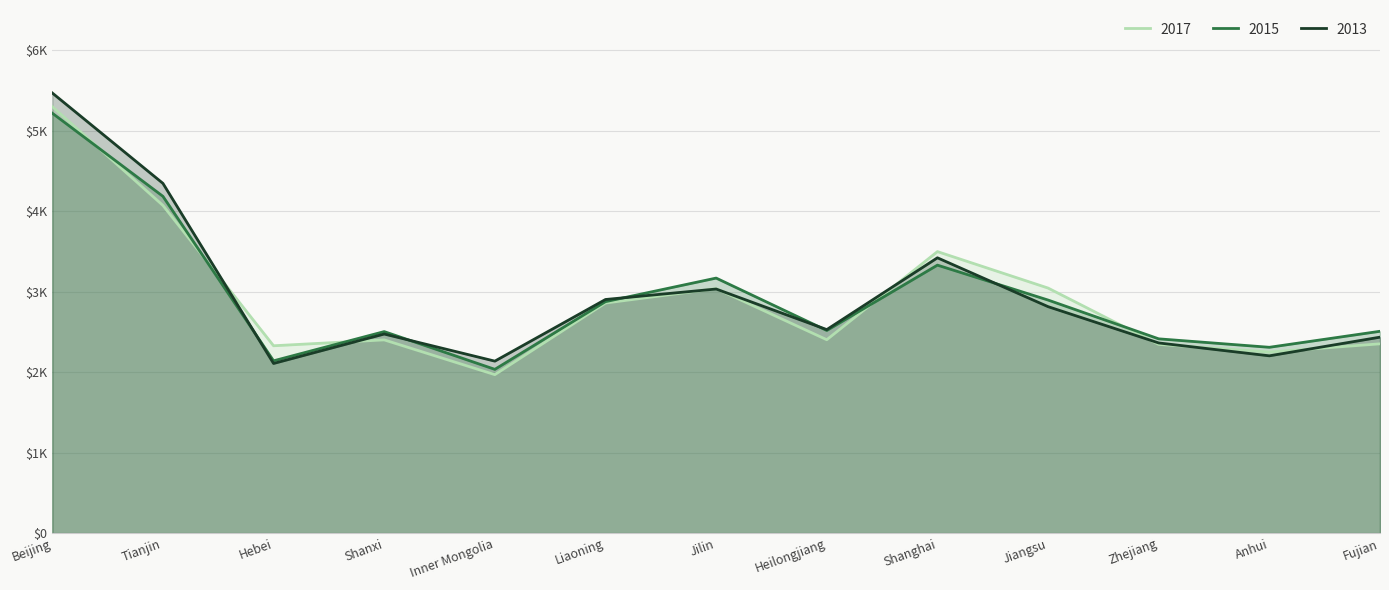

At which label is 2017 closest to 3634?

Shanghai